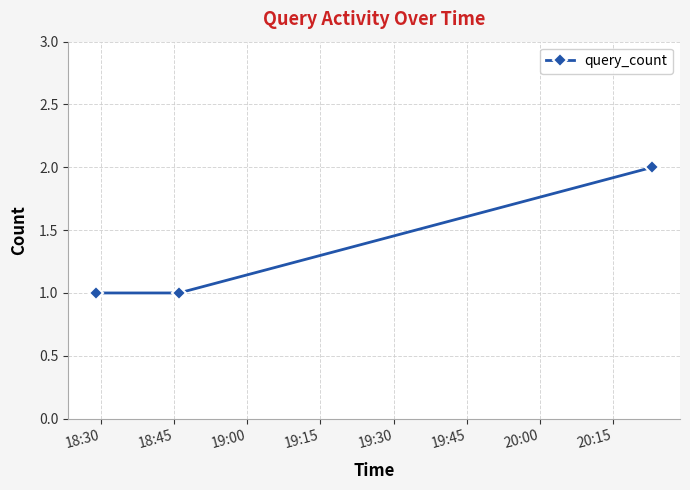

Count the number of categories in the chart.

3